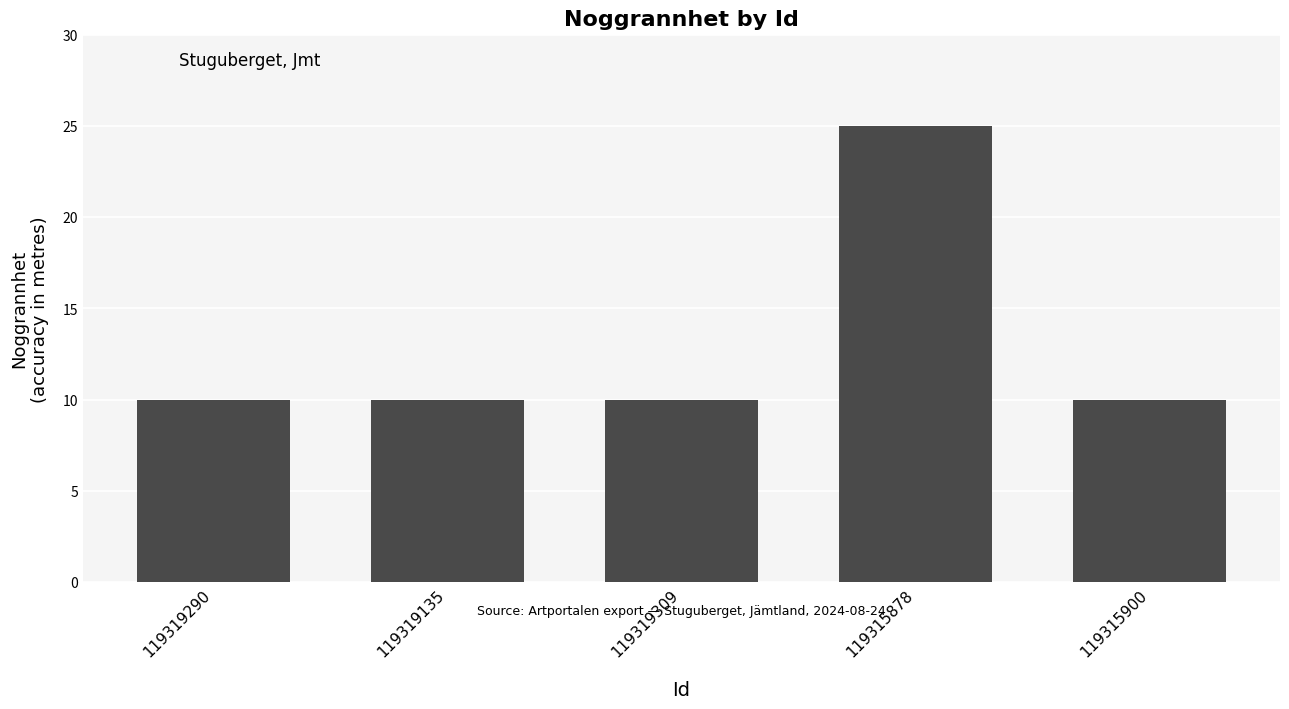

What is the label of the 5th bar from the left?

119315900